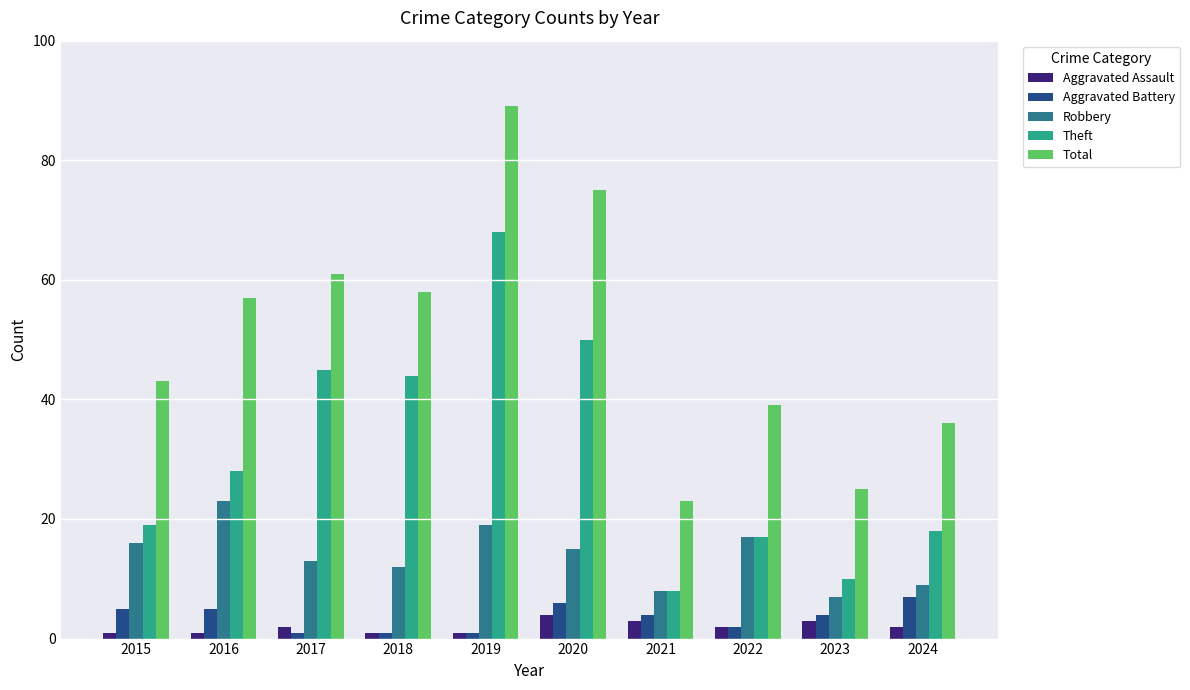

At which category is the sum across all series the highest?

2019